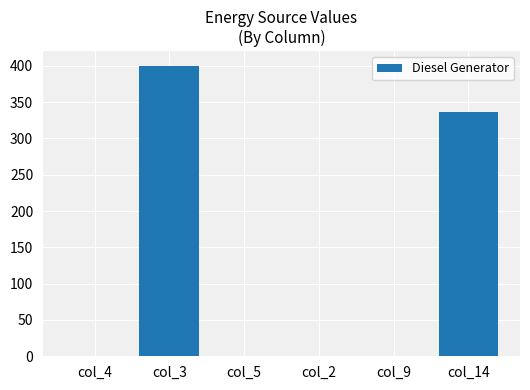

Between col_4 and col_14, which is larger?

col_14